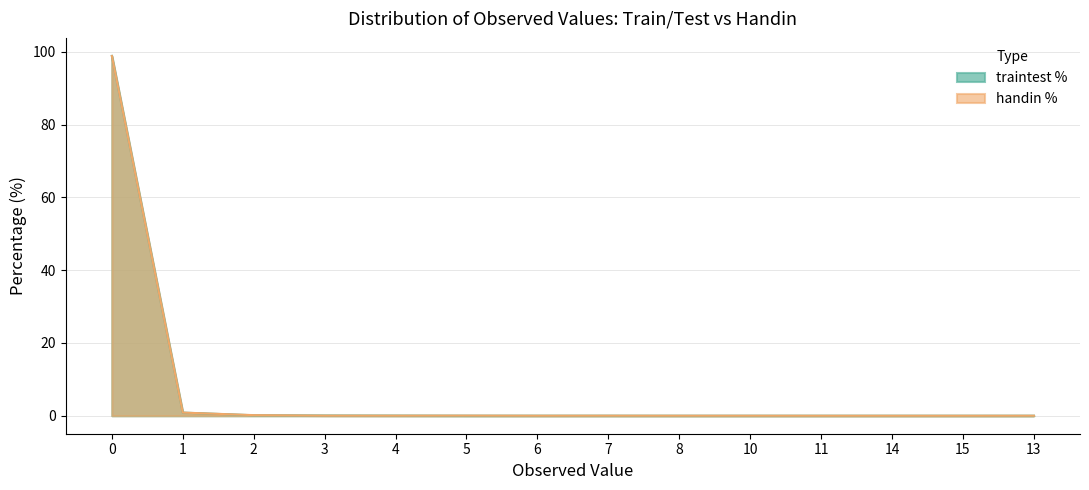

What is the difference between the traintest % values at 7 and 3?

0.1